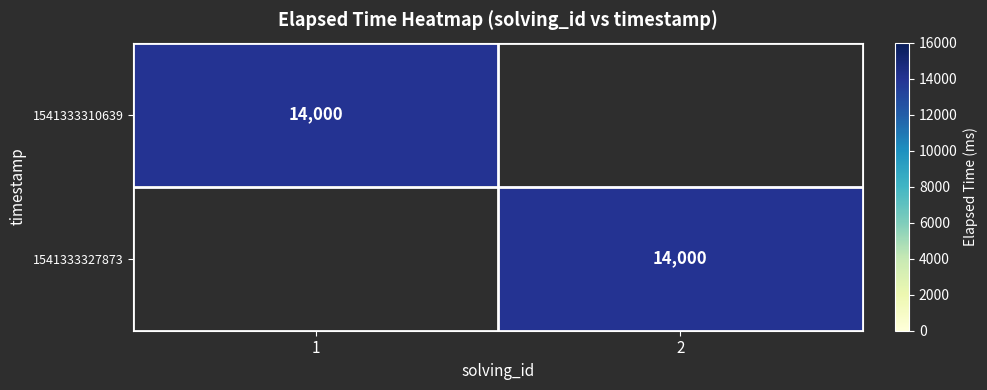

At which category does the chart reach its minimum across all series?

2